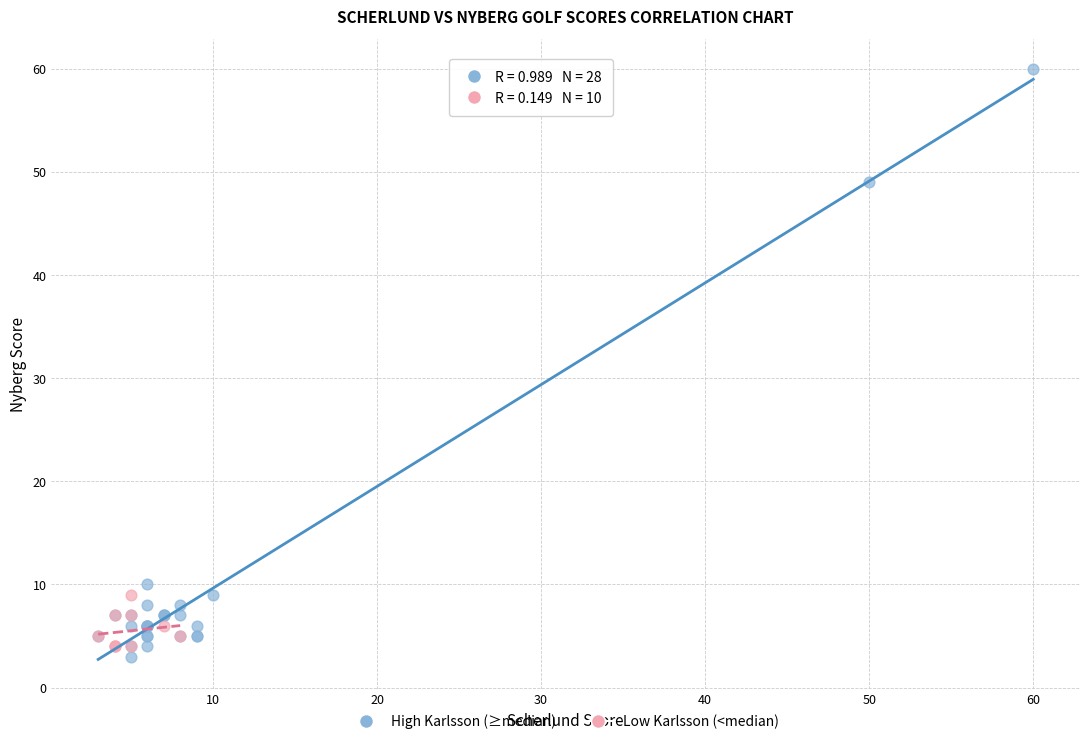

Which series reaches the maximum Y coordinate?

High Karlsson (≥median)